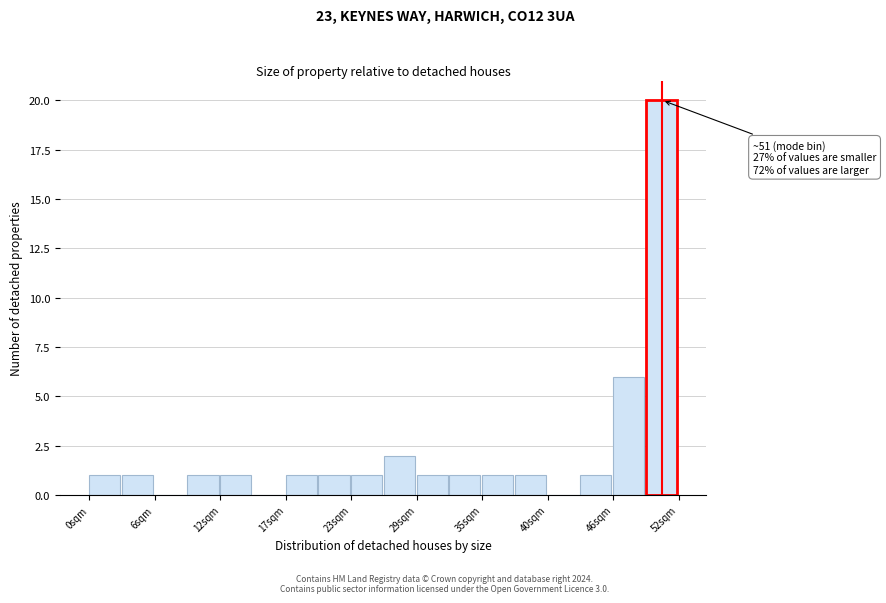

Around what value on the x-axis is the tallest bar? Give the approximate position of its centre, as read against the axis.

50